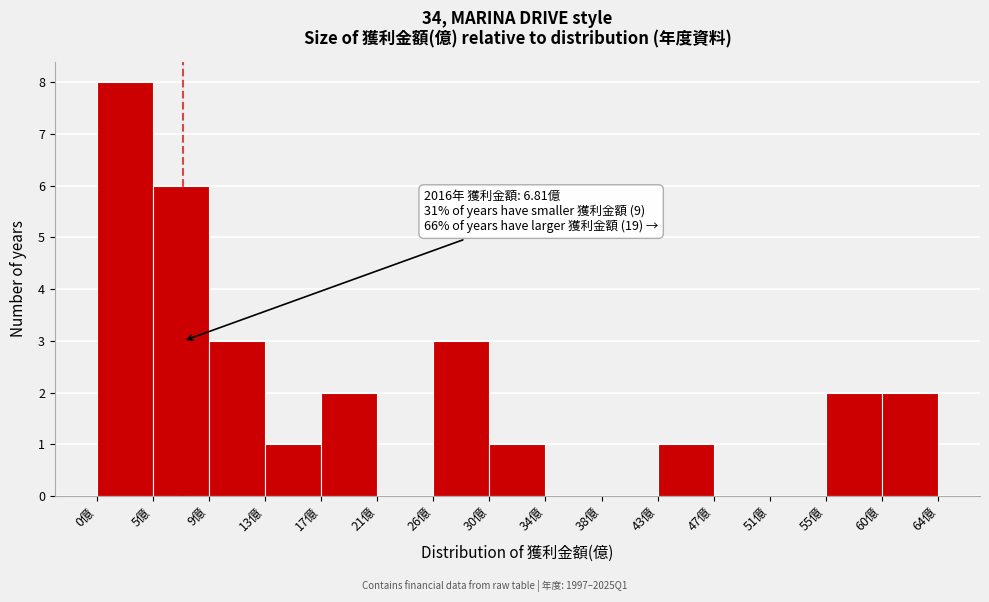

Which range on the x-axis has the tallest bar?

0.5 to 4.5